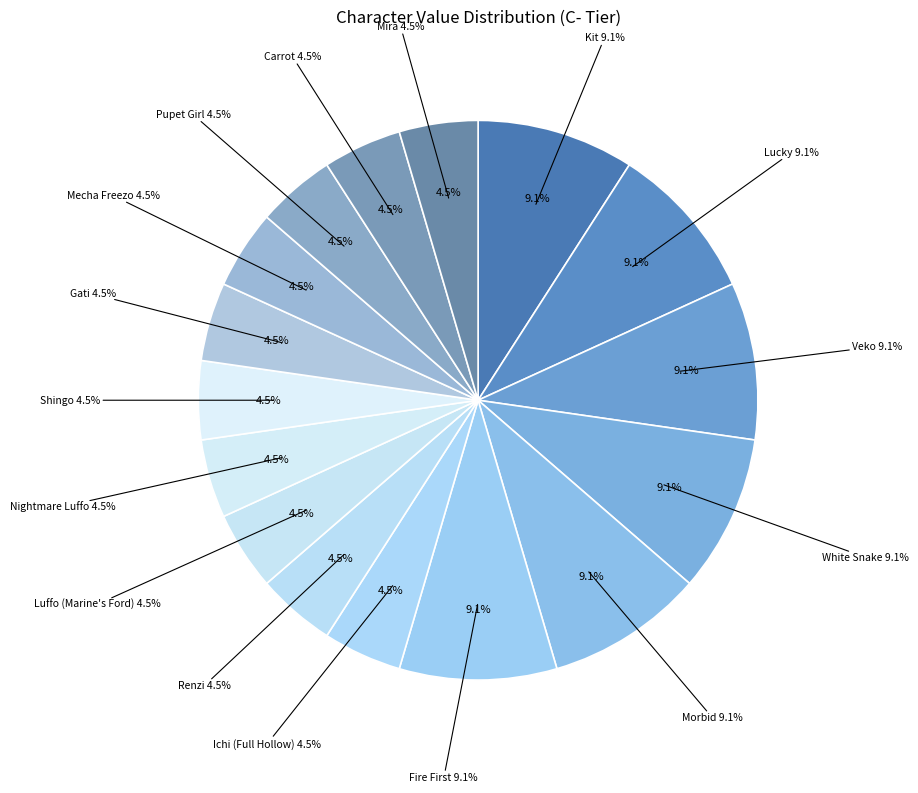

Which category has the smallest portion of the pie?

Ichi (Full Hollow)